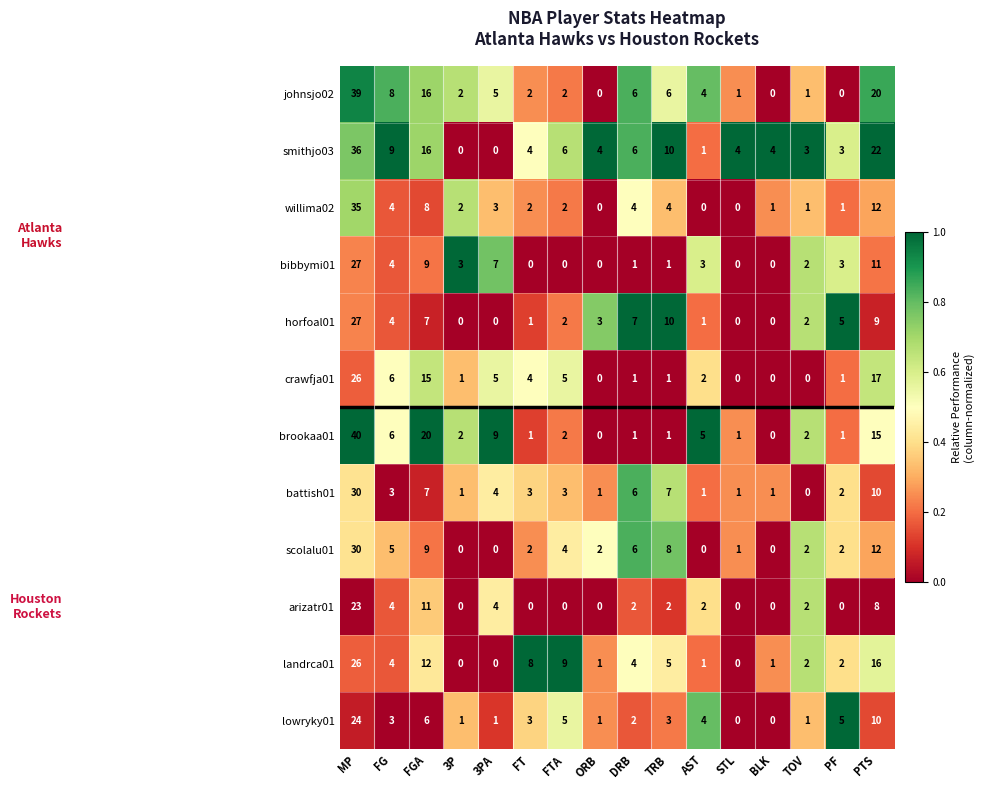

What is the maximum value for crawfja01?

26